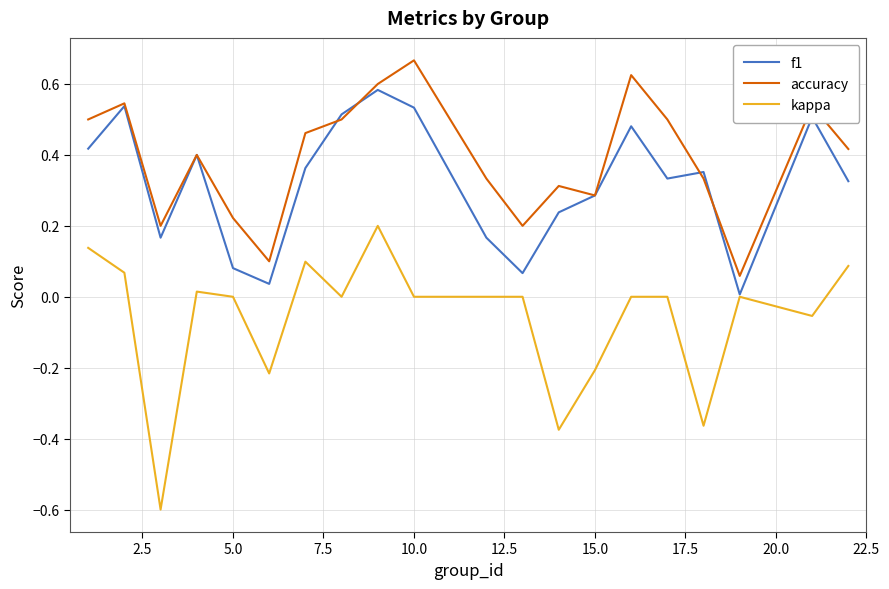

Which series has the largest total across all categories?

accuracy